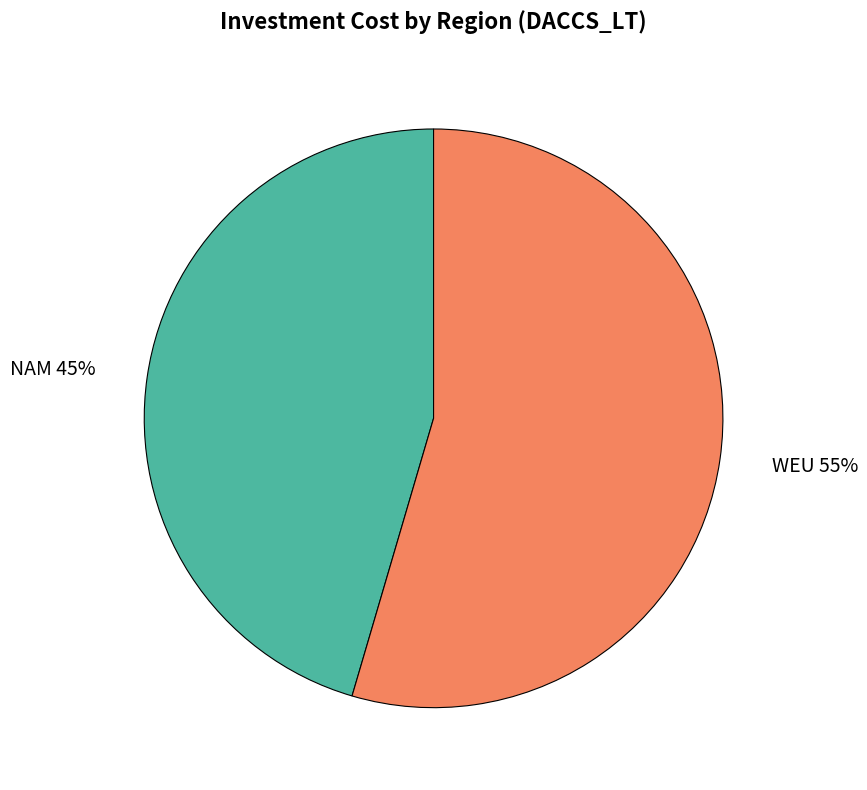

Approximately how many times larger is the value at NAM compared to WEU?

0.8